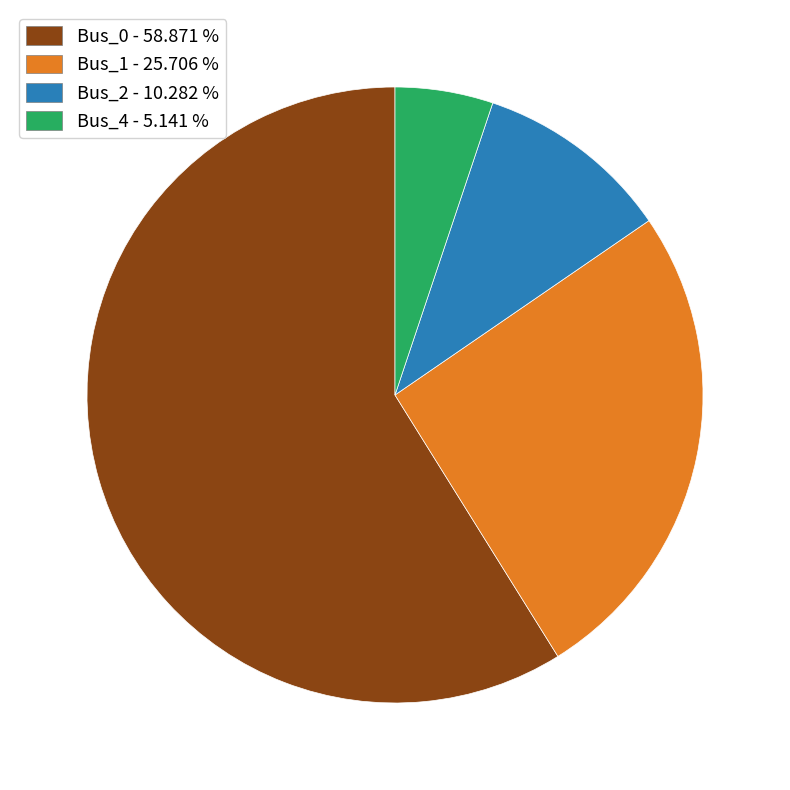

Is there any slice that represents more than half of the pie?

Yes